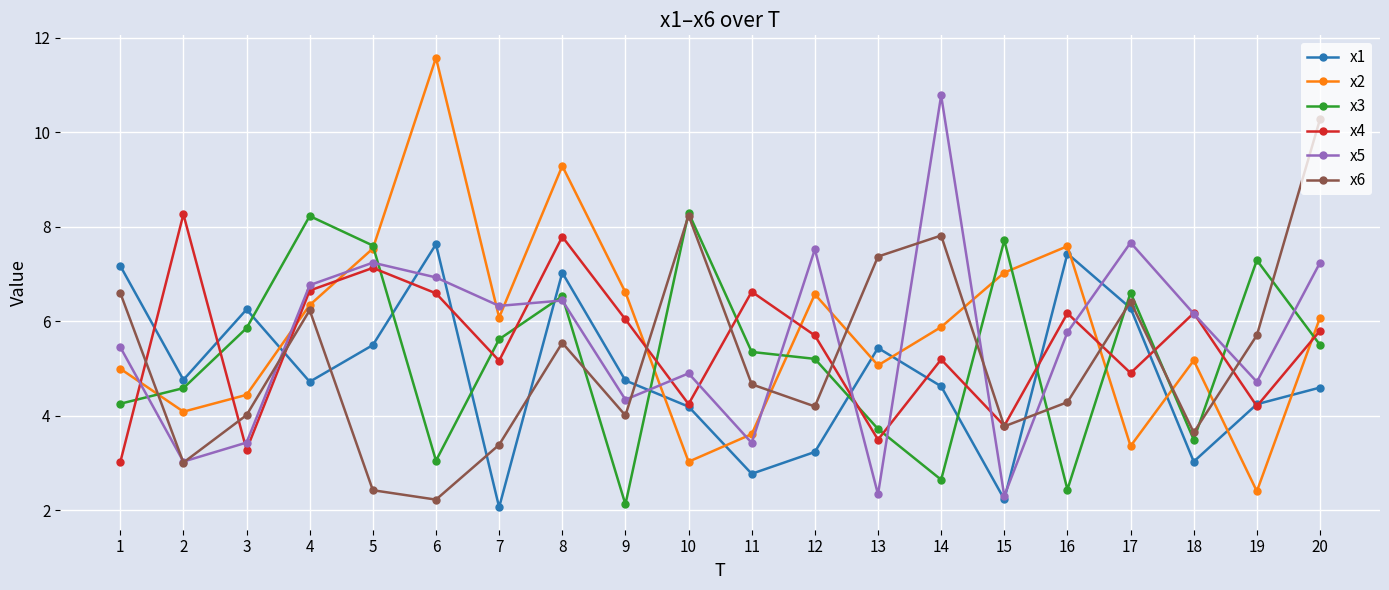

Which category has the highest value across all series?

6